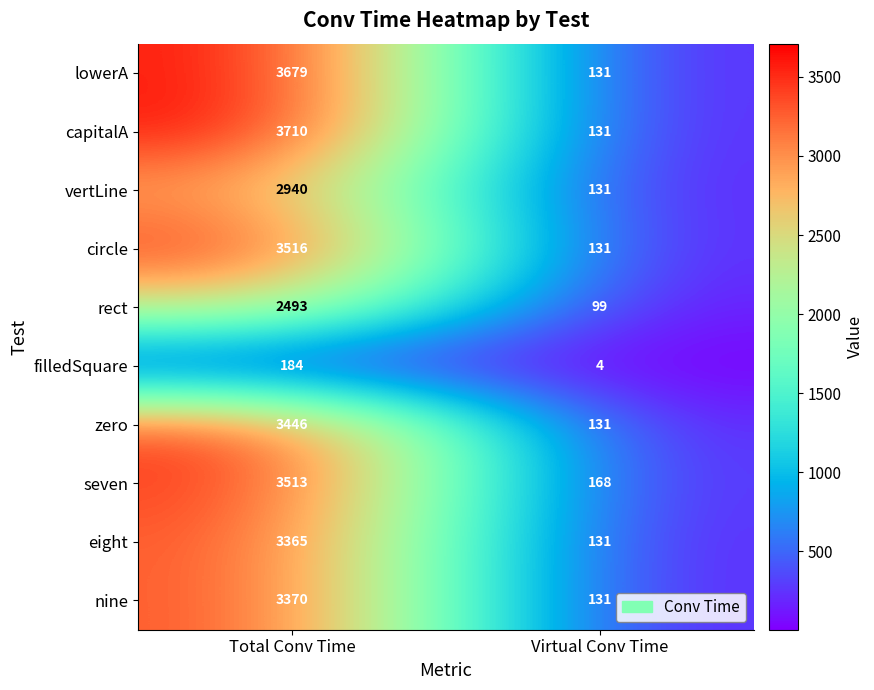

What is the total value across all series at Total Conv Time?

30216